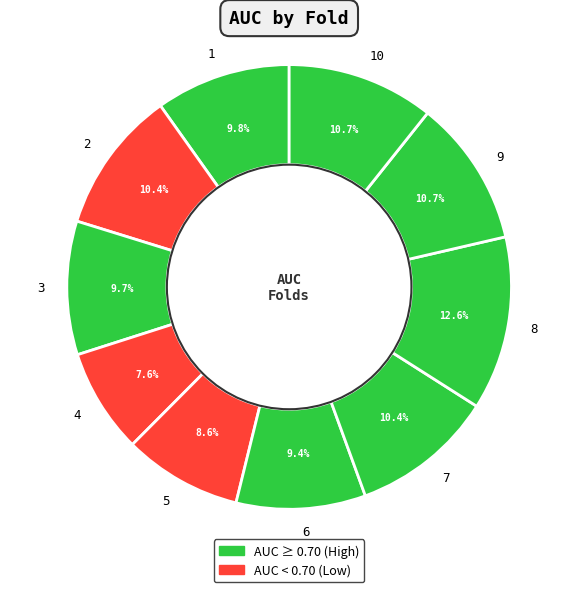

How many segments does this pie chart have?

10